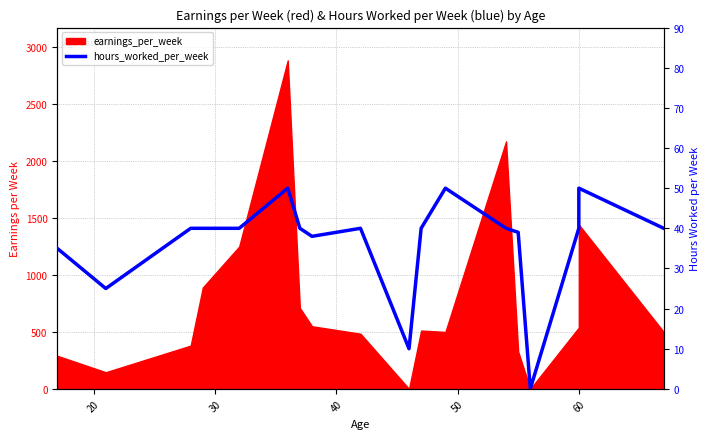

True or false: the data shows 69 at 70.

False